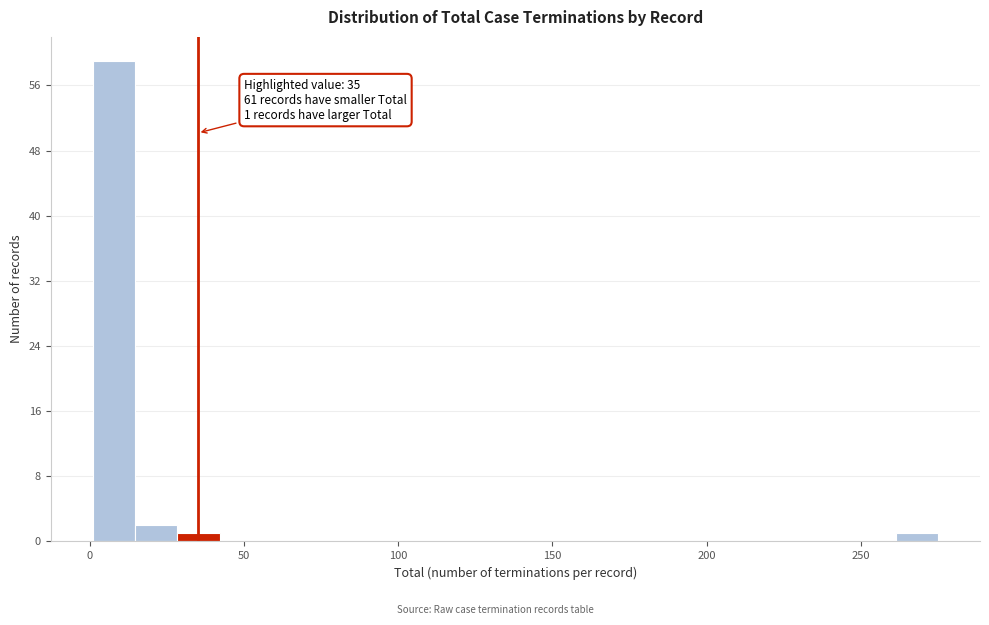

Around what value on the x-axis is the tallest bar? Give the approximate position of its centre, as read against the axis.

10